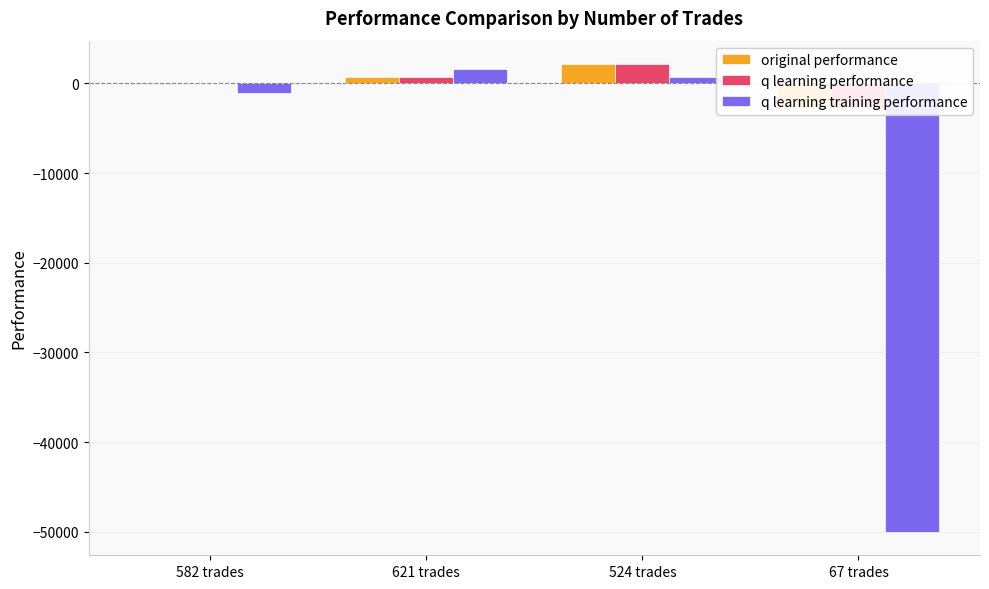

How many data points does each series have?

4